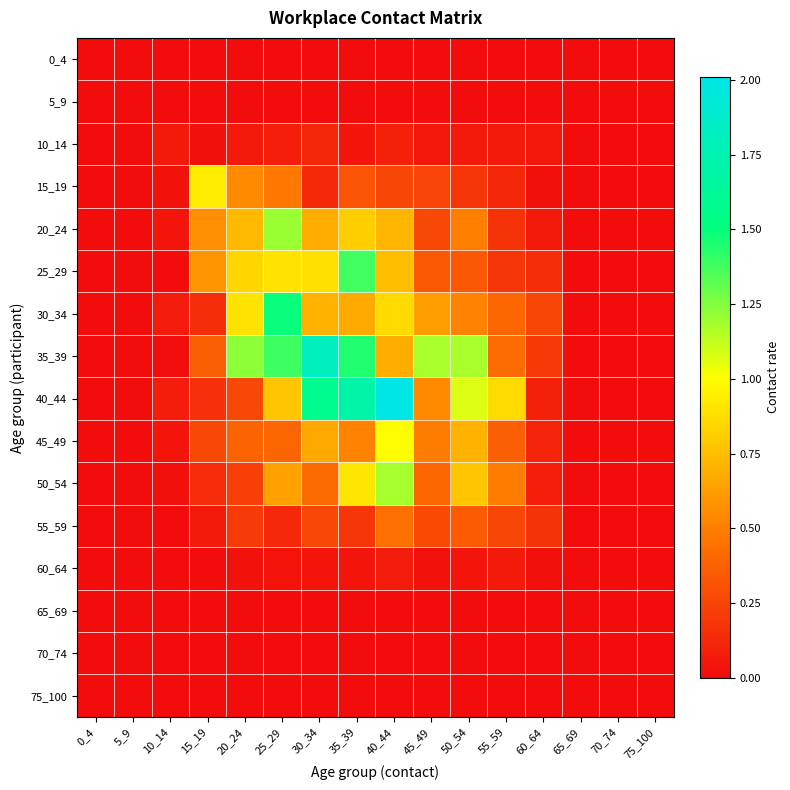

Reading left to right, transcribe all the data shown in this chart.

0_4: 0_4=0.0	5_9=0.0	10_14=0.0	15_19=0.0	20_24=0.0	25_29=0.0	30_34=0.0	35_39=0.0	40_44=0.0	45_49=0.0	50_54=0.0	55_59=0.0	60_64=0.0	65_69=0.0	70_74=0.0	75_100=0.0
5_9: 0_4=0.0	5_9=0.0	10_14=0.0	15_19=0.0	20_24=0.0	25_29=0.0	30_34=0.0	35_39=0.0	40_44=0.0	45_49=0.0	50_54=0.0	55_59=0.0	60_64=0.0	65_69=0.0	70_74=0.0	75_100=0.0
10_14: 0_4=0.0	5_9=0.0	10_14=0.1	15_19=0.0	20_24=0.1	25_29=0.1	30_34=0.1	35_39=0.0	40_44=0.1	45_49=0.0	50_54=0.1	55_59=0.1	60_64=0.1	65_69=0.0	70_74=0.0	75_100=0.0
15_19: 0_4=0.0	5_9=0.0	10_14=0.0	15_19=0.9	20_24=0.5	25_29=0.5	30_34=0.1	35_39=0.3	40_44=0.3	45_49=0.3	50_54=0.2	55_59=0.1	60_64=0.0	65_69=0.0	70_74=0.0	75_100=0.0
20_24: 0_4=0.0	5_9=0.0	10_14=0.0	15_19=0.6	20_24=0.7	25_29=1.2	30_34=0.7	35_39=0.8	40_44=0.7	45_49=0.3	50_54=0.5	55_59=0.2	60_64=0.1	65_69=0.0	70_74=0.0	75_100=0.0
25_29: 0_4=0.0	5_9=0.0	10_14=0.0	15_19=0.6	20_24=0.8	25_29=0.9	30_34=0.9	35_39=1.4	40_44=0.7	45_49=0.3	50_54=0.3	55_59=0.2	60_64=0.2	65_69=0.0	70_74=0.0	75_100=0.0
30_34: 0_4=0.0	5_9=0.0	10_14=0.1	15_19=0.1	20_24=0.9	25_29=1.5	30_34=0.7	35_39=0.7	40_44=0.9	45_49=0.6	50_54=0.5	55_59=0.4	60_64=0.3	65_69=0.0	70_74=0.0	75_100=0.0
35_39: 0_4=0.0	5_9=0.0	10_14=0.0	15_19=0.4	20_24=1.2	25_29=1.4	30_34=1.8	35_39=1.4	40_44=0.7	45_49=1.2	50_54=1.2	55_59=0.4	60_64=0.2	65_69=0.0	70_74=0.0	75_100=0.0
40_44: 0_4=0.0	5_9=0.0	10_14=0.1	15_19=0.2	20_24=0.3	25_29=0.8	30_34=1.6	35_39=1.7	40_44=2.0	45_49=0.5	50_54=1.1	55_59=0.9	60_64=0.1	65_69=0.0	70_74=0.0	75_100=0.0
45_49: 0_4=0.0	5_9=0.0	10_14=0.0	15_19=0.3	20_24=0.4	25_29=0.4	30_34=0.7	35_39=0.5	40_44=1.0	45_49=0.5	50_54=0.7	55_59=0.4	60_64=0.1	65_69=0.0	70_74=0.0	75_100=0.0
50_54: 0_4=0.0	5_9=0.0	10_14=0.0	15_19=0.1	20_24=0.2	25_29=0.6	30_34=0.4	35_39=0.9	40_44=1.2	45_49=0.4	50_54=0.8	55_59=0.5	60_64=0.1	65_69=0.0	70_74=0.0	75_100=0.0
55_59: 0_4=0.0	5_9=0.0	10_14=0.0	15_19=0.1	20_24=0.2	25_29=0.1	30_34=0.3	35_39=0.2	40_44=0.4	45_49=0.3	50_54=0.4	55_59=0.3	60_64=0.2	65_69=0.0	70_74=0.0	75_100=0.0
60_64: 0_4=0.0	5_9=0.0	10_14=0.0	15_19=0.0	20_24=0.0	25_29=0.0	30_34=0.0	35_39=0.0	40_44=0.1	45_49=0.0	50_54=0.0	55_59=0.1	60_64=0.0	65_69=0.0	70_74=0.0	75_100=0.0
65_69: 0_4=0.0	5_9=0.0	10_14=0.0	15_19=0.0	20_24=0.0	25_29=0.0	30_34=0.0	35_39=0.0	40_44=0.0	45_49=0.0	50_54=0.0	55_59=0.0	60_64=0.0	65_69=0.0	70_74=0.0	75_100=0.0
70_74: 0_4=0.0	5_9=0.0	10_14=0.0	15_19=0.0	20_24=0.0	25_29=0.0	30_34=0.0	35_39=0.0	40_44=0.0	45_49=0.0	50_54=0.0	55_59=0.0	60_64=0.0	65_69=0.0	70_74=0.0	75_100=0.0
75_100: 0_4=0.0	5_9=0.0	10_14=0.0	15_19=0.0	20_24=0.0	25_29=0.0	30_34=0.0	35_39=0.0	40_44=0.0	45_49=0.0	50_54=0.0	55_59=0.0	60_64=0.0	65_69=0.0	70_74=0.0	75_100=0.0